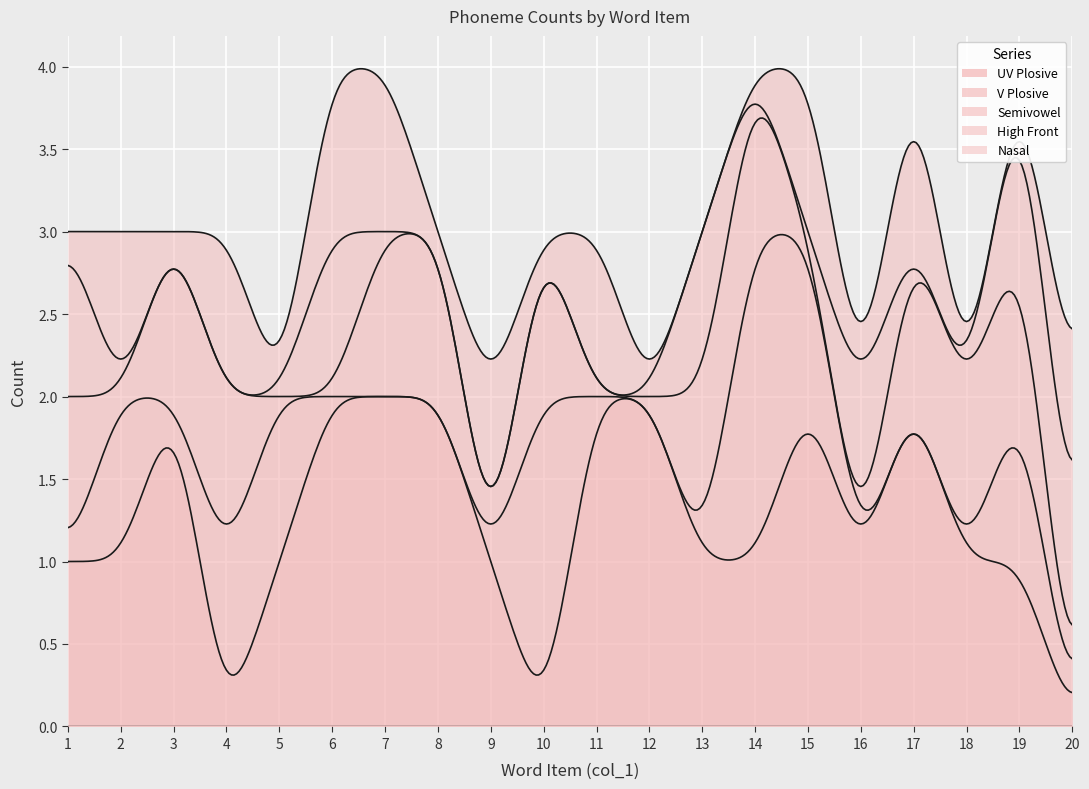

How many times do High Front and V Plosive cross each other?

4